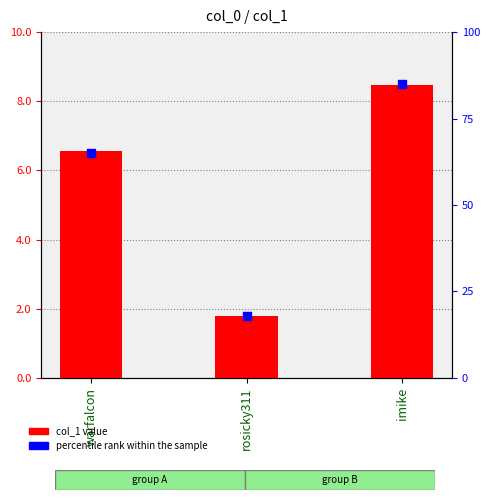

Is the value of col_1 value at warfalcon greater than the value of percentile rank within the sample at rosicky311?

Yes